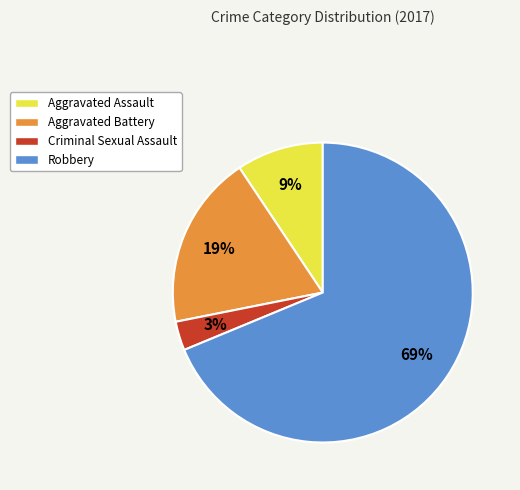

Is the sum of Criminal Sexual Assault and Aggravated Battery greater than half?

No